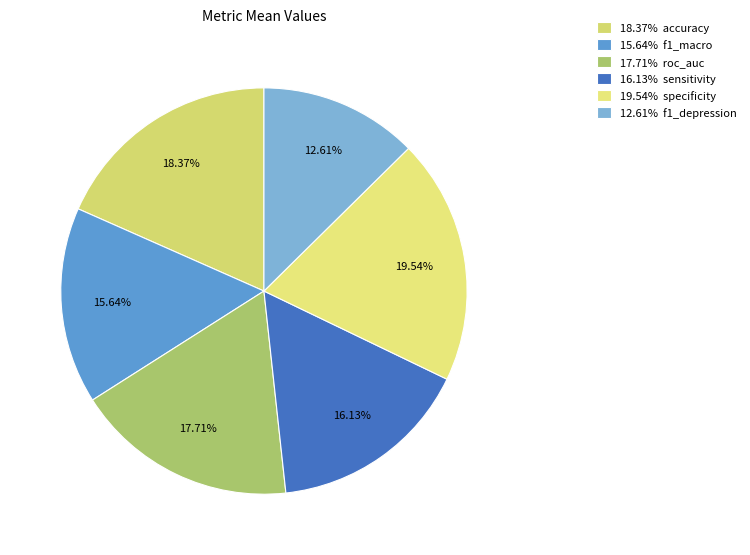

To the nearest percent, what is the average slice percentage?

17%